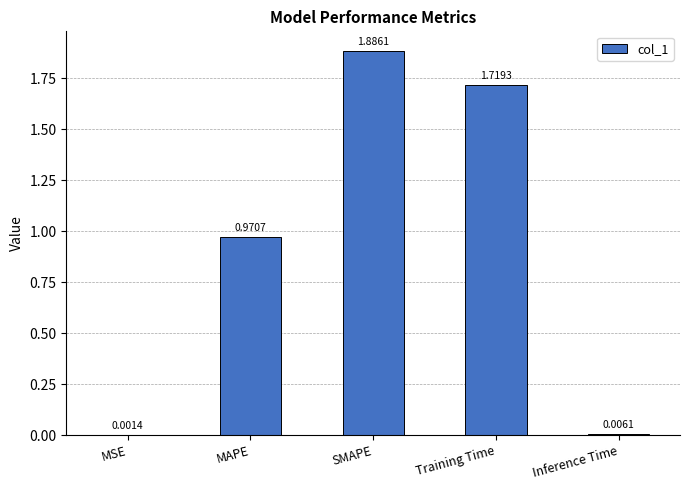

Which has a higher value, Inference Time or MAPE?

MAPE